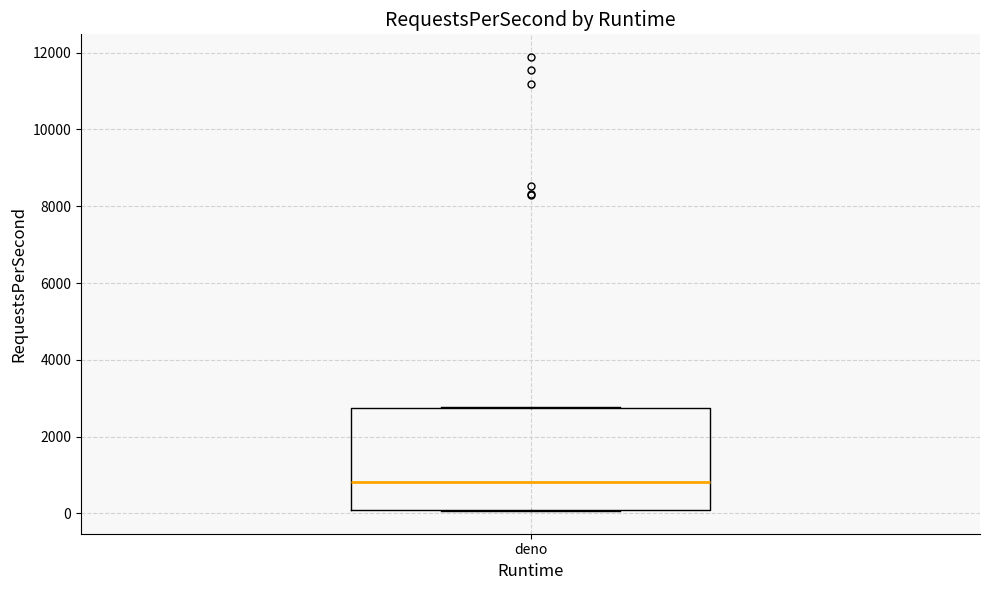

Transcribe this box plot: give where the median line is, the range the box spans, and where the two whiskers end, as read against the y-axis. The values are not printed on the chart, so give them approximately, as read against the axis.

median 800, box 0 to 2800, whiskers 0 to 2800